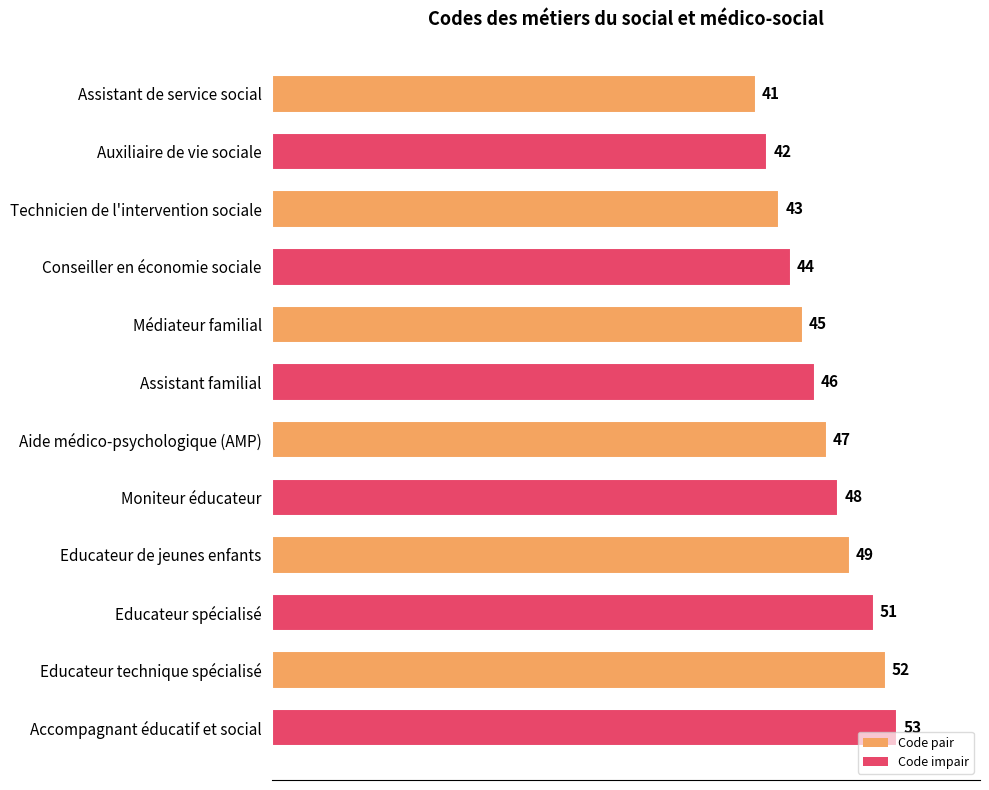

Are the bars horizontal?

Yes